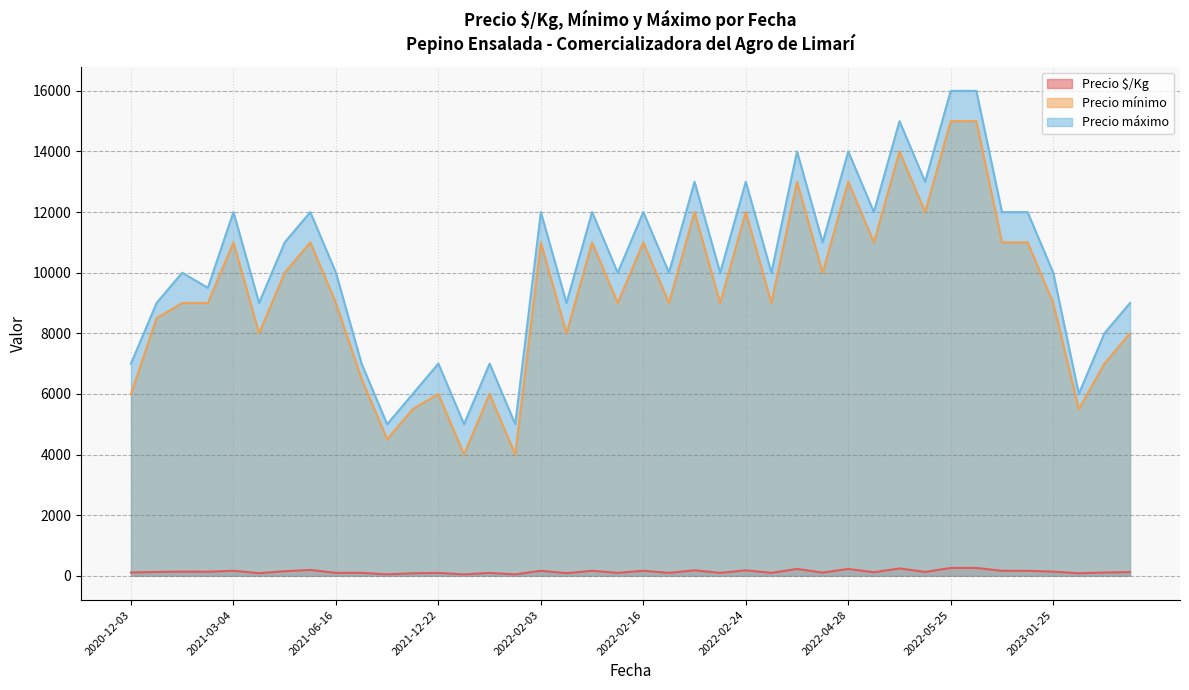

Which series has the largest total across all categories?

Precio máximo